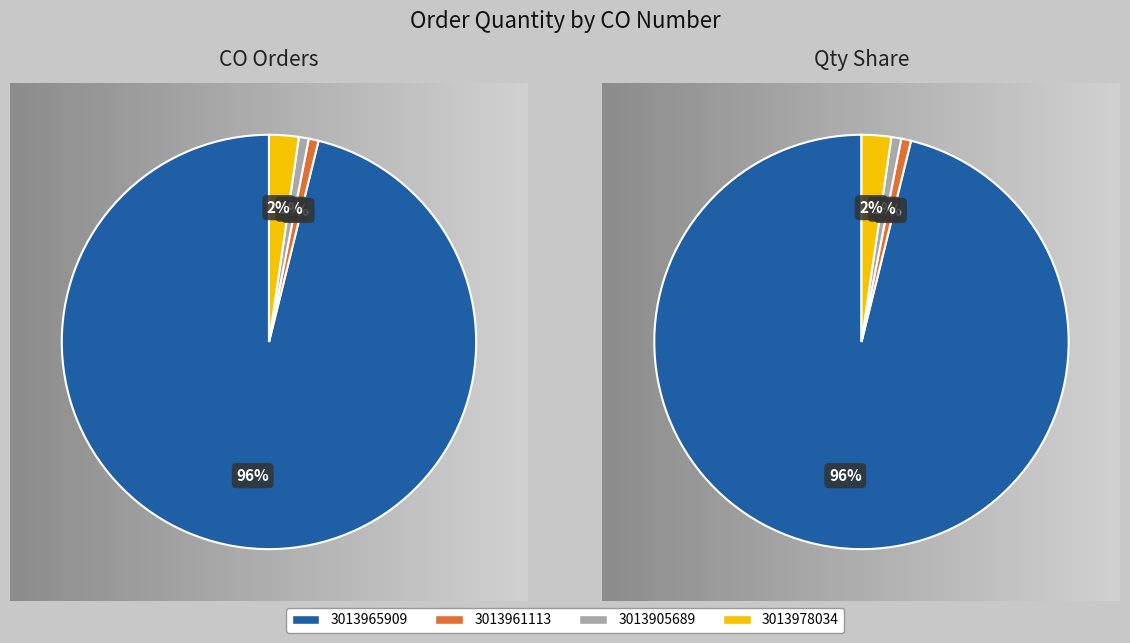

How many slices are in this pie chart?

4